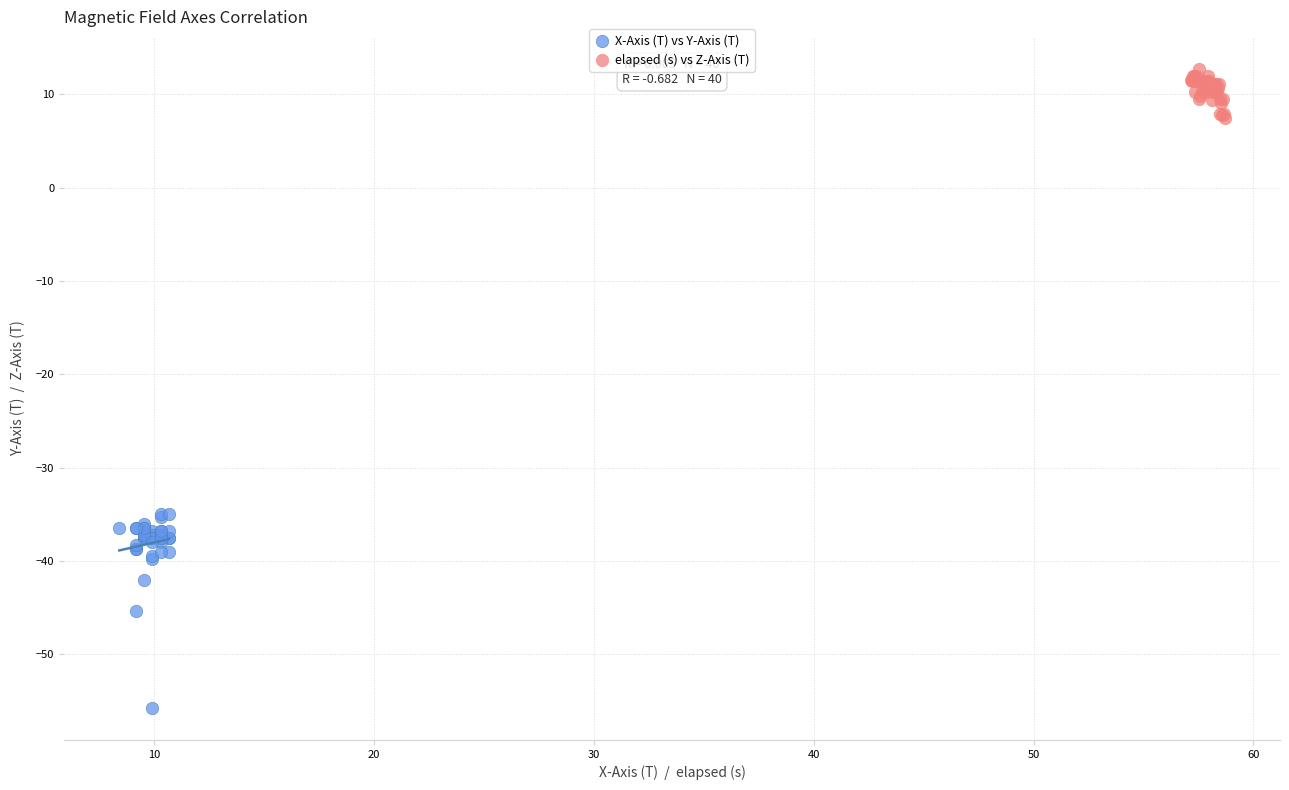

Which series reaches the minimum Y coordinate?

X-Axis (T) vs Y-Axis (T)